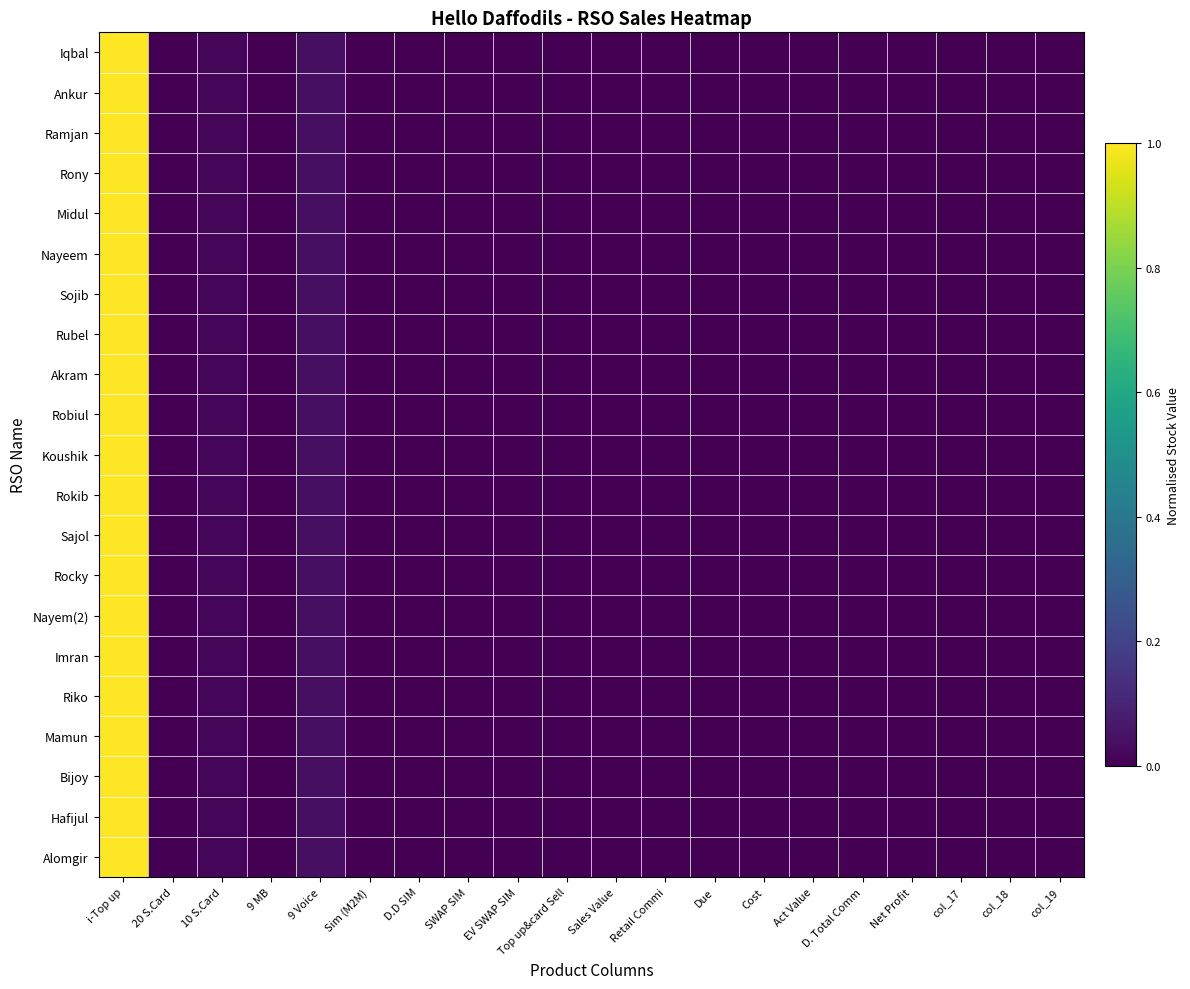

Reading left to right, list all the values displayed in this chart.

Iqbal: i-Top up=1.0	20 S.Card=0.0	10 S.Card=0.0	9 MB=0.0	9 Voice=0.0	Sim (M2M)=0.0	D.D SIM=0.0	SWAP SIM=0.0	EV SWAP SIM=0.0	Top up&card Sell=0.0	Sales Value=0.0	Retail Commi=0.0	Due=0.0	Cost=0.0	Act Value=0.0	D. Total Comm=0.0	Net Profit=0.0	col_17=0.0	col_18=0.0	col_19=0.0
Ankur: i-Top up=1.0	20 S.Card=0.0	10 S.Card=0.0	9 MB=0.0	9 Voice=0.0	Sim (M2M)=0.0	D.D SIM=0.0	SWAP SIM=0.0	EV SWAP SIM=0.0	Top up&card Sell=0.0	Sales Value=0.0	Retail Commi=0.0	Due=0.0	Cost=0.0	Act Value=0.0	D. Total Comm=0.0	Net Profit=0.0	col_17=0.0	col_18=0.0	col_19=0.0
Ramjan: i-Top up=1.0	20 S.Card=0.0	10 S.Card=0.0	9 MB=0.0	9 Voice=0.0	Sim (M2M)=0.0	D.D SIM=0.0	SWAP SIM=0.0	EV SWAP SIM=0.0	Top up&card Sell=0.0	Sales Value=0.0	Retail Commi=0.0	Due=0.0	Cost=0.0	Act Value=0.0	D. Total Comm=0.0	Net Profit=0.0	col_17=0.0	col_18=0.0	col_19=0.0
Rony: i-Top up=1.0	20 S.Card=0.0	10 S.Card=0.0	9 MB=0.0	9 Voice=0.0	Sim (M2M)=0.0	D.D SIM=0.0	SWAP SIM=0.0	EV SWAP SIM=0.0	Top up&card Sell=0.0	Sales Value=0.0	Retail Commi=0.0	Due=0.0	Cost=0.0	Act Value=0.0	D. Total Comm=0.0	Net Profit=0.0	col_17=0.0	col_18=0.0	col_19=0.0
Midul: i-Top up=1.0	20 S.Card=0.0	10 S.Card=0.0	9 MB=0.0	9 Voice=0.0	Sim (M2M)=0.0	D.D SIM=0.0	SWAP SIM=0.0	EV SWAP SIM=0.0	Top up&card Sell=0.0	Sales Value=0.0	Retail Commi=0.0	Due=0.0	Cost=0.0	Act Value=0.0	D. Total Comm=0.0	Net Profit=0.0	col_17=0.0	col_18=0.0	col_19=0.0
Nayeem: i-Top up=1.0	20 S.Card=0.0	10 S.Card=0.0	9 MB=0.0	9 Voice=0.0	Sim (M2M)=0.0	D.D SIM=0.0	SWAP SIM=0.0	EV SWAP SIM=0.0	Top up&card Sell=0.0	Sales Value=0.0	Retail Commi=0.0	Due=0.0	Cost=0.0	Act Value=0.0	D. Total Comm=0.0	Net Profit=0.0	col_17=0.0	col_18=0.0	col_19=0.0
Sojib: i-Top up=1.0	20 S.Card=0.0	10 S.Card=0.0	9 MB=0.0	9 Voice=0.0	Sim (M2M)=0.0	D.D SIM=0.0	SWAP SIM=0.0	EV SWAP SIM=0.0	Top up&card Sell=0.0	Sales Value=0.0	Retail Commi=0.0	Due=0.0	Cost=0.0	Act Value=0.0	D. Total Comm=0.0	Net Profit=0.0	col_17=0.0	col_18=0.0	col_19=0.0
Rubel: i-Top up=1.0	20 S.Card=0.0	10 S.Card=0.0	9 MB=0.0	9 Voice=0.0	Sim (M2M)=0.0	D.D SIM=0.0	SWAP SIM=0.0	EV SWAP SIM=0.0	Top up&card Sell=0.0	Sales Value=0.0	Retail Commi=0.0	Due=0.0	Cost=0.0	Act Value=0.0	D. Total Comm=0.0	Net Profit=0.0	col_17=0.0	col_18=0.0	col_19=0.0
Akram: i-Top up=1.0	20 S.Card=0.0	10 S.Card=0.0	9 MB=0.0	9 Voice=0.0	Sim (M2M)=0.0	D.D SIM=0.0	SWAP SIM=0.0	EV SWAP SIM=0.0	Top up&card Sell=0.0	Sales Value=0.0	Retail Commi=0.0	Due=0.0	Cost=0.0	Act Value=0.0	D. Total Comm=0.0	Net Profit=0.0	col_17=0.0	col_18=0.0	col_19=0.0
Robiul: i-Top up=1.0	20 S.Card=0.0	10 S.Card=0.0	9 MB=0.0	9 Voice=0.0	Sim (M2M)=0.0	D.D SIM=0.0	SWAP SIM=0.0	EV SWAP SIM=0.0	Top up&card Sell=0.0	Sales Value=0.0	Retail Commi=0.0	Due=0.0	Cost=0.0	Act Value=0.0	D. Total Comm=0.0	Net Profit=0.0	col_17=0.0	col_18=0.0	col_19=0.0
Koushik: i-Top up=1.0	20 S.Card=0.0	10 S.Card=0.0	9 MB=0.0	9 Voice=0.0	Sim (M2M)=0.0	D.D SIM=0.0	SWAP SIM=0.0	EV SWAP SIM=0.0	Top up&card Sell=0.0	Sales Value=0.0	Retail Commi=0.0	Due=0.0	Cost=0.0	Act Value=0.0	D. Total Comm=0.0	Net Profit=0.0	col_17=0.0	col_18=0.0	col_19=0.0
Rokib: i-Top up=1.0	20 S.Card=0.0	10 S.Card=0.0	9 MB=0.0	9 Voice=0.0	Sim (M2M)=0.0	D.D SIM=0.0	SWAP SIM=0.0	EV SWAP SIM=0.0	Top up&card Sell=0.0	Sales Value=0.0	Retail Commi=0.0	Due=0.0	Cost=0.0	Act Value=0.0	D. Total Comm=0.0	Net Profit=0.0	col_17=0.0	col_18=0.0	col_19=0.0
Sajol: i-Top up=1.0	20 S.Card=0.0	10 S.Card=0.0	9 MB=0.0	9 Voice=0.0	Sim (M2M)=0.0	D.D SIM=0.0	SWAP SIM=0.0	EV SWAP SIM=0.0	Top up&card Sell=0.0	Sales Value=0.0	Retail Commi=0.0	Due=0.0	Cost=0.0	Act Value=0.0	D. Total Comm=0.0	Net Profit=0.0	col_17=0.0	col_18=0.0	col_19=0.0
Rocky: i-Top up=1.0	20 S.Card=0.0	10 S.Card=0.0	9 MB=0.0	9 Voice=0.0	Sim (M2M)=0.0	D.D SIM=0.0	SWAP SIM=0.0	EV SWAP SIM=0.0	Top up&card Sell=0.0	Sales Value=0.0	Retail Commi=0.0	Due=0.0	Cost=0.0	Act Value=0.0	D. Total Comm=0.0	Net Profit=0.0	col_17=0.0	col_18=0.0	col_19=0.0
Nayem(2): i-Top up=1.0	20 S.Card=0.0	10 S.Card=0.0	9 MB=0.0	9 Voice=0.0	Sim (M2M)=0.0	D.D SIM=0.0	SWAP SIM=0.0	EV SWAP SIM=0.0	Top up&card Sell=0.0	Sales Value=0.0	Retail Commi=0.0	Due=0.0	Cost=0.0	Act Value=0.0	D. Total Comm=0.0	Net Profit=0.0	col_17=0.0	col_18=0.0	col_19=0.0
Imran: i-Top up=1.0	20 S.Card=0.0	10 S.Card=0.0	9 MB=0.0	9 Voice=0.0	Sim (M2M)=0.0	D.D SIM=0.0	SWAP SIM=0.0	EV SWAP SIM=0.0	Top up&card Sell=0.0	Sales Value=0.0	Retail Commi=0.0	Due=0.0	Cost=0.0	Act Value=0.0	D. Total Comm=0.0	Net Profit=0.0	col_17=0.0	col_18=0.0	col_19=0.0
Riko: i-Top up=1.0	20 S.Card=0.0	10 S.Card=0.0	9 MB=0.0	9 Voice=0.0	Sim (M2M)=0.0	D.D SIM=0.0	SWAP SIM=0.0	EV SWAP SIM=0.0	Top up&card Sell=0.0	Sales Value=0.0	Retail Commi=0.0	Due=0.0	Cost=0.0	Act Value=0.0	D. Total Comm=0.0	Net Profit=0.0	col_17=0.0	col_18=0.0	col_19=0.0
Mamun: i-Top up=1.0	20 S.Card=0.0	10 S.Card=0.0	9 MB=0.0	9 Voice=0.0	Sim (M2M)=0.0	D.D SIM=0.0	SWAP SIM=0.0	EV SWAP SIM=0.0	Top up&card Sell=0.0	Sales Value=0.0	Retail Commi=0.0	Due=0.0	Cost=0.0	Act Value=0.0	D. Total Comm=0.0	Net Profit=0.0	col_17=0.0	col_18=0.0	col_19=0.0
Bijoy: i-Top up=1.0	20 S.Card=0.0	10 S.Card=0.0	9 MB=0.0	9 Voice=0.0	Sim (M2M)=0.0	D.D SIM=0.0	SWAP SIM=0.0	EV SWAP SIM=0.0	Top up&card Sell=0.0	Sales Value=0.0	Retail Commi=0.0	Due=0.0	Cost=0.0	Act Value=0.0	D. Total Comm=0.0	Net Profit=0.0	col_17=0.0	col_18=0.0	col_19=0.0
Hafijul: i-Top up=1.0	20 S.Card=0.0	10 S.Card=0.0	9 MB=0.0	9 Voice=0.0	Sim (M2M)=0.0	D.D SIM=0.0	SWAP SIM=0.0	EV SWAP SIM=0.0	Top up&card Sell=0.0	Sales Value=0.0	Retail Commi=0.0	Due=0.0	Cost=0.0	Act Value=0.0	D. Total Comm=0.0	Net Profit=0.0	col_17=0.0	col_18=0.0	col_19=0.0
Alomgir: i-Top up=1.0	20 S.Card=0.0	10 S.Card=0.0	9 MB=0.0	9 Voice=0.0	Sim (M2M)=0.0	D.D SIM=0.0	SWAP SIM=0.0	EV SWAP SIM=0.0	Top up&card Sell=0.0	Sales Value=0.0	Retail Commi=0.0	Due=0.0	Cost=0.0	Act Value=0.0	D. Total Comm=0.0	Net Profit=0.0	col_17=0.0	col_18=0.0	col_19=0.0